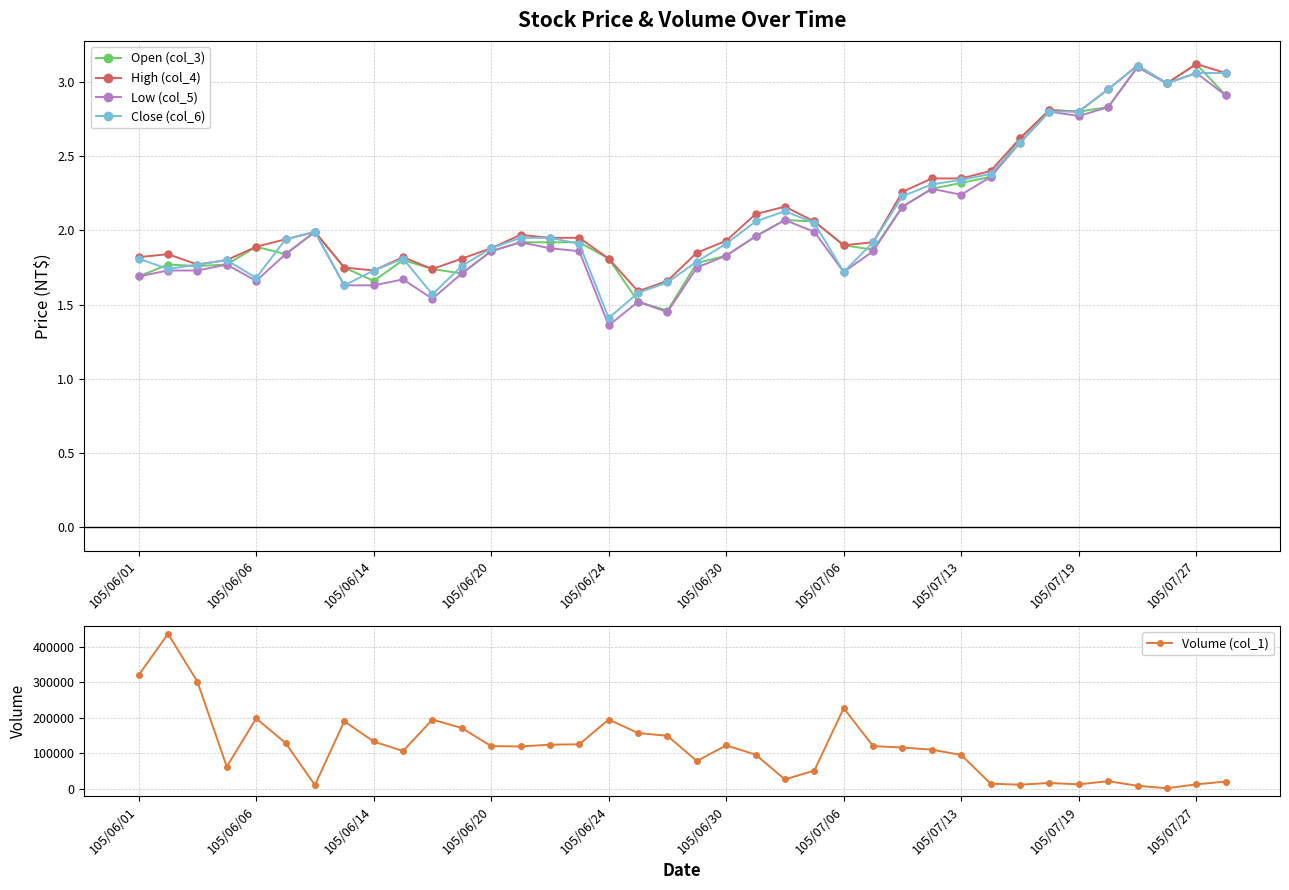

The Open (col_3) series shows 0.4 at 105/06/24. True or false?

False